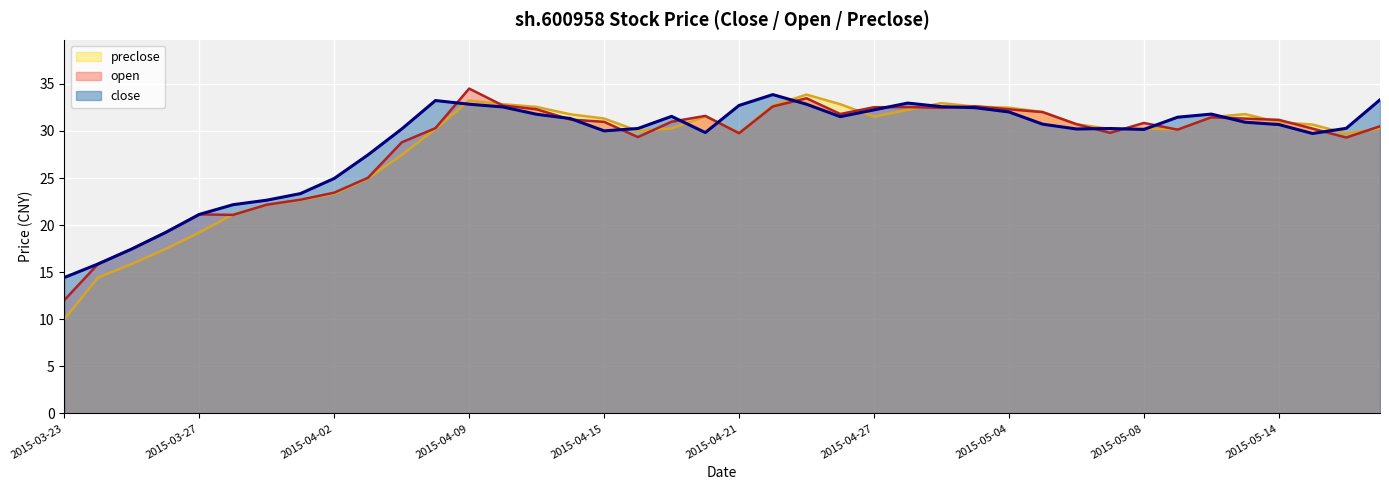

Is the value of preclose at 2015-03-27 greater than the value of open at 2015-04-02?

No